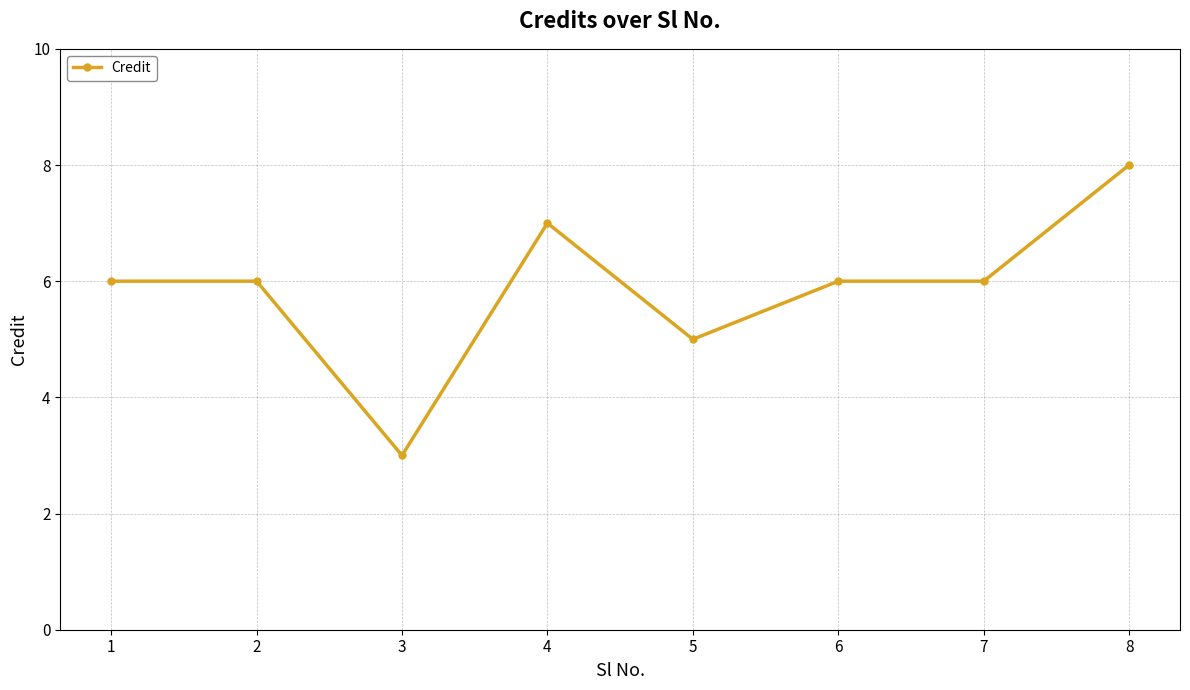

What is the value of the 2nd point from the left?

6